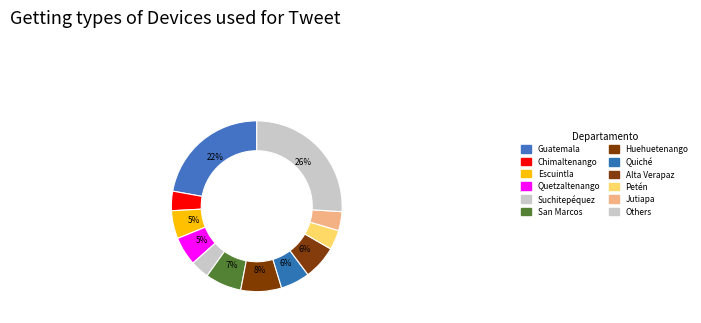

How many segments does this pie chart have?

12